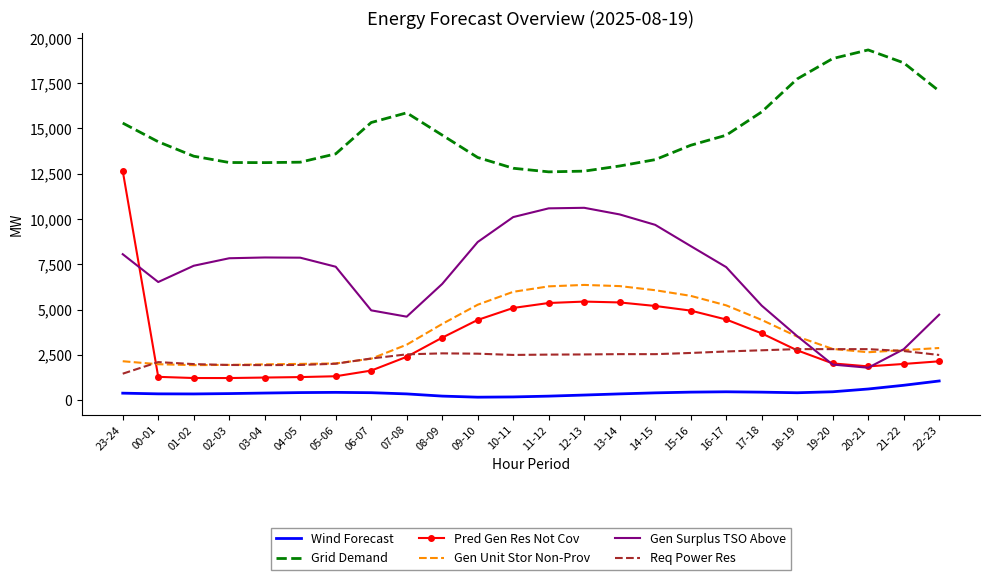

What are all the series names shown in the legend?

Wind Forecast, Grid Demand, Pred Gen Res Not Cov, Gen Unit Stor Non-Prov, Gen Surplus TSO Above, Req Power Res